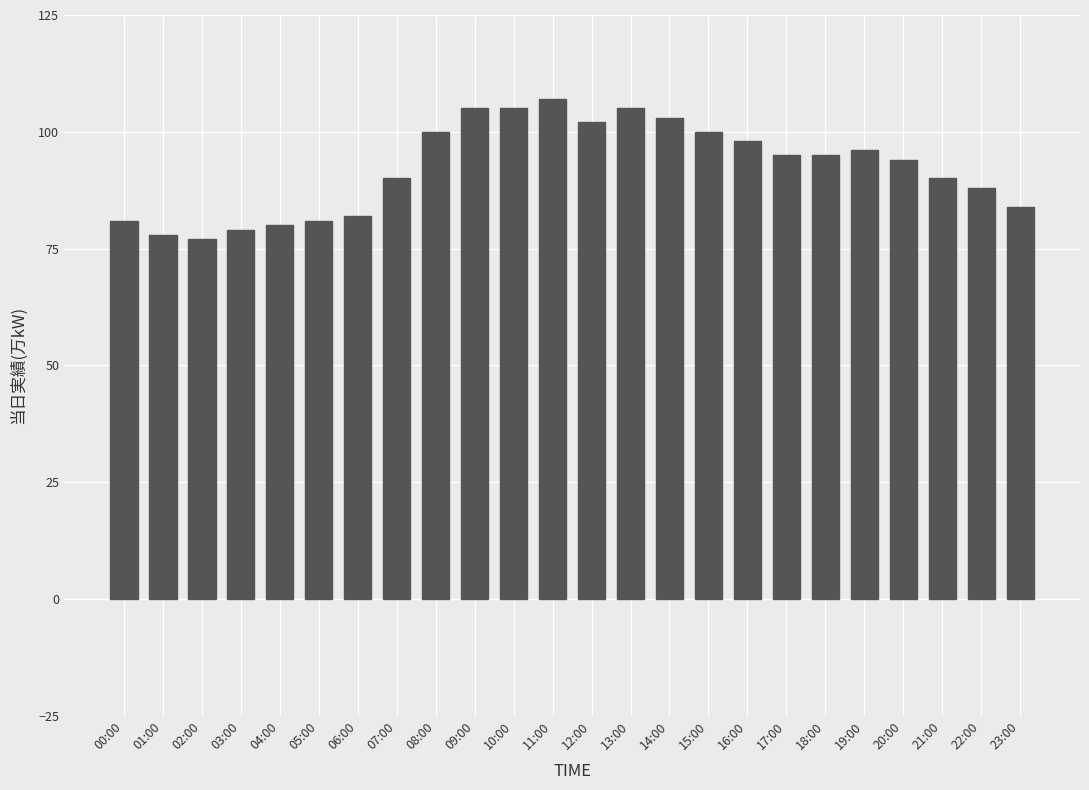

What is the ratio of the value at 10:00 to the value at 02:00?

1.4